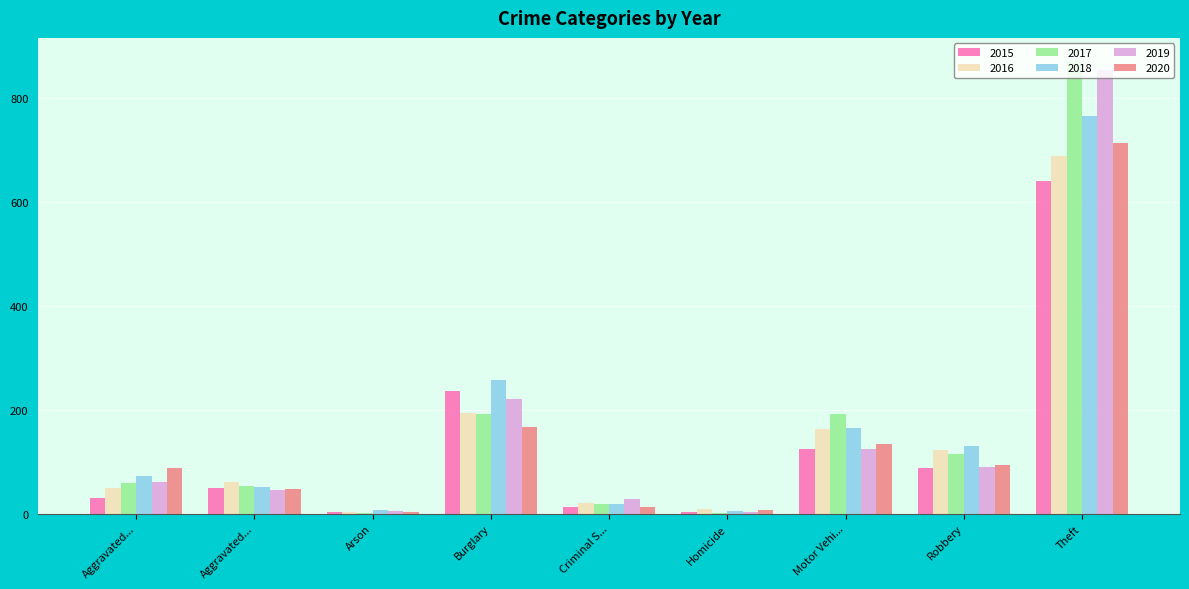

How many categories are shown in the chart?

9